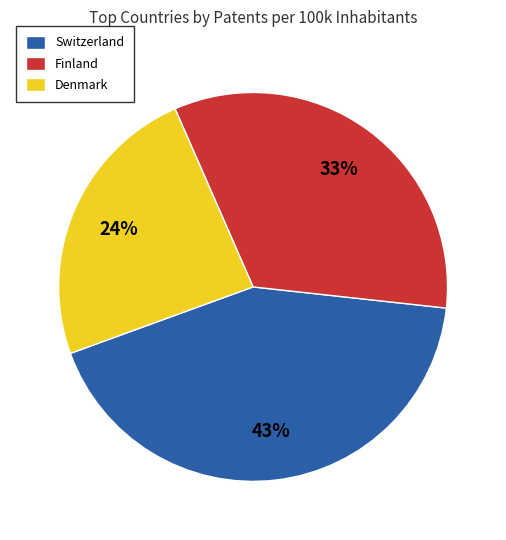

How many slices are in this pie chart?

3